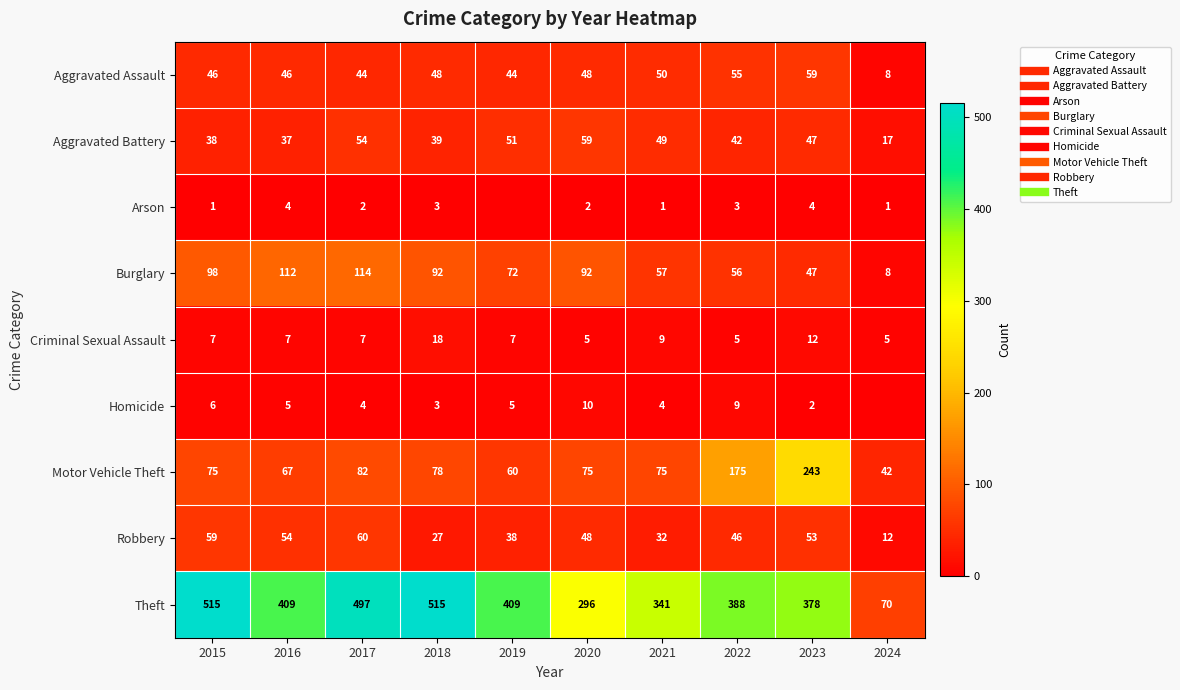

What is the sum of the Theft values at 2021 and 2020?

637